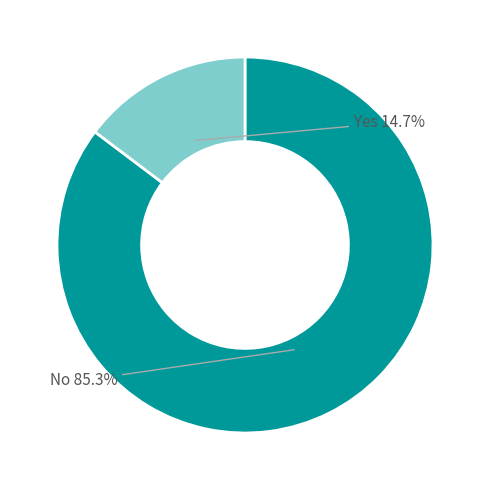

Does any single category account for the majority?

Yes